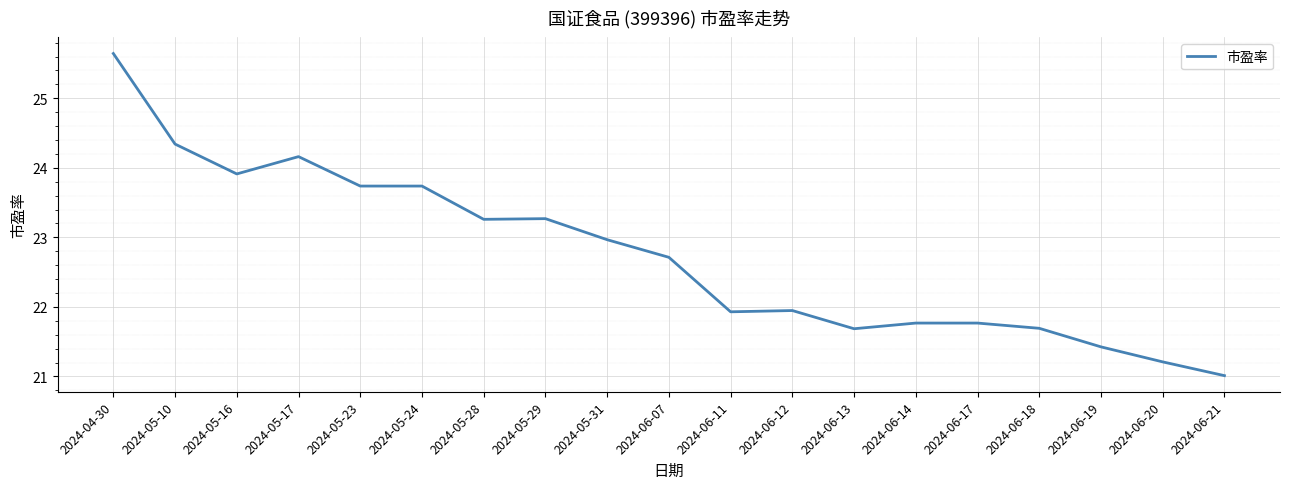

Does the chart have visible grid lines?

Yes